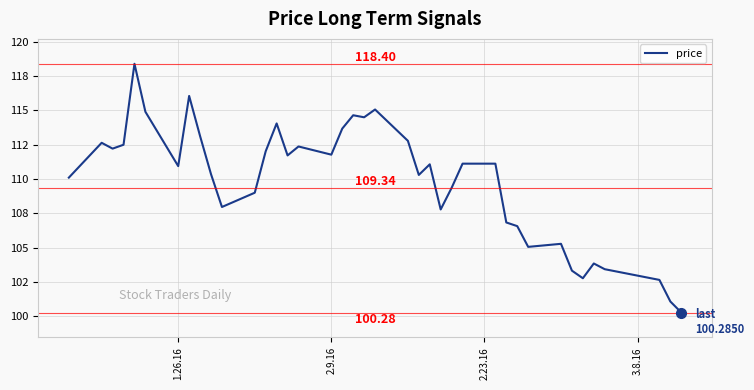

What is the minimum value shown in the chart?

100.3